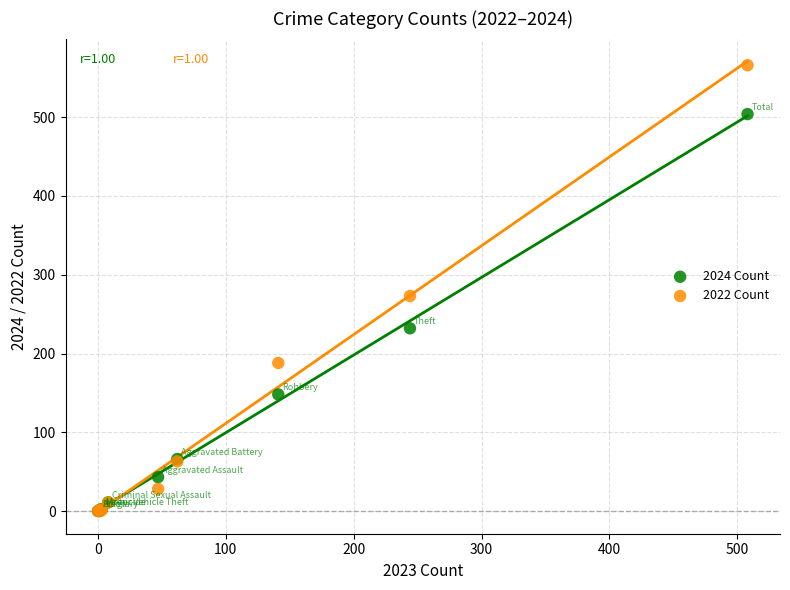

What are all the series names shown in the legend?

2024 Count, 2022 Count